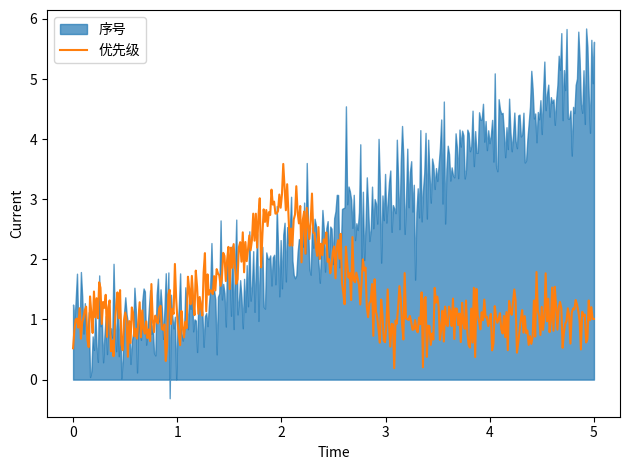

What is the highest value of the 优先级 series?

3.6